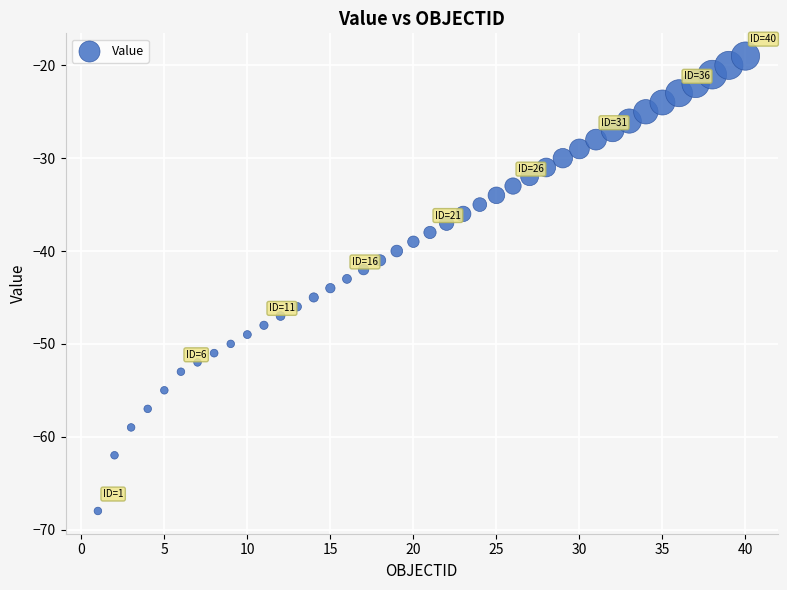

What is the range of X values (max minus min)?

39